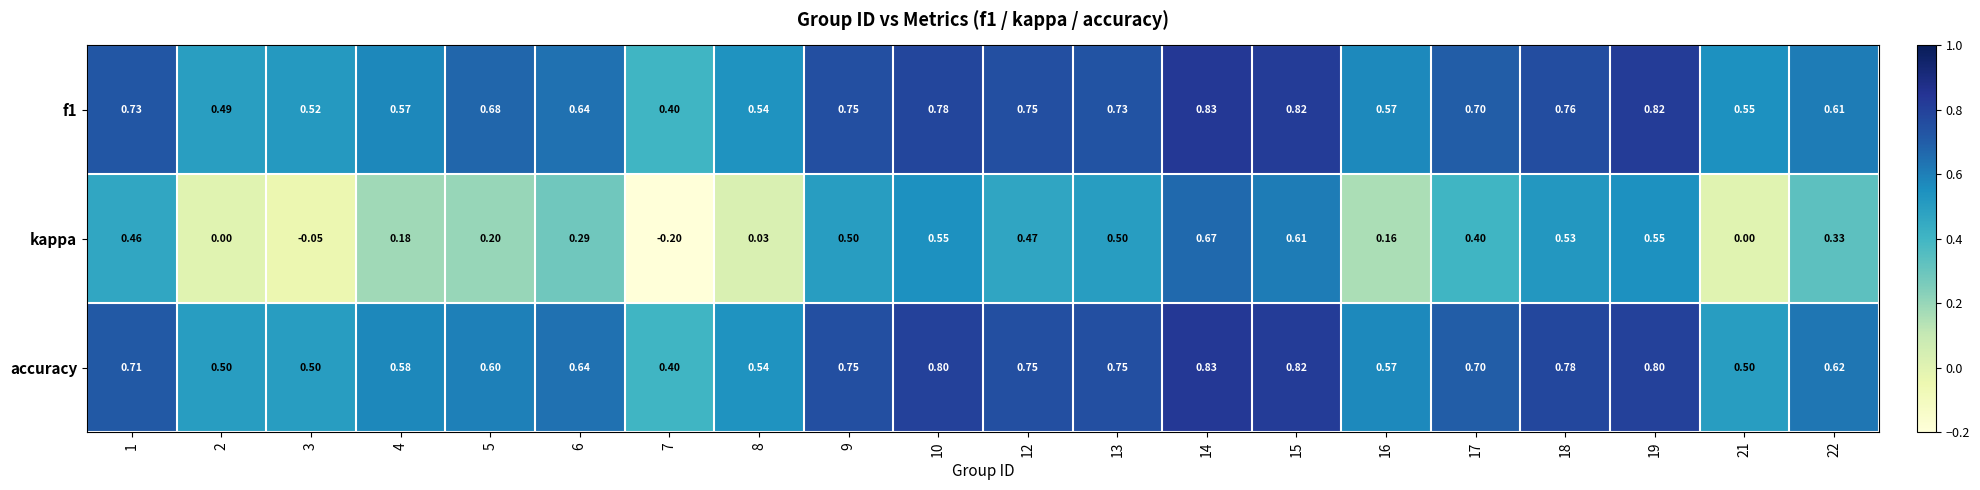

Which series changed the most between 1 and 16?

kappa